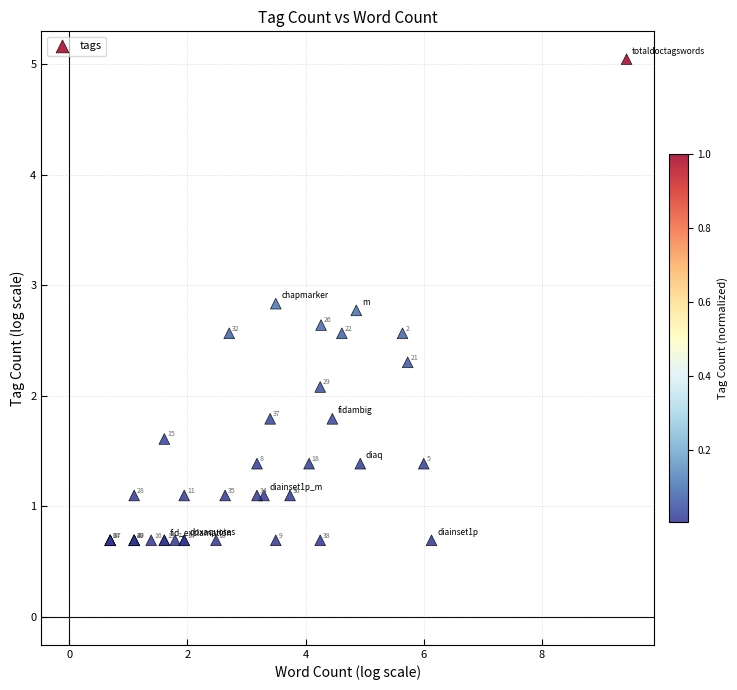

What Y value in the scatter plot is closest to 2?

2.1